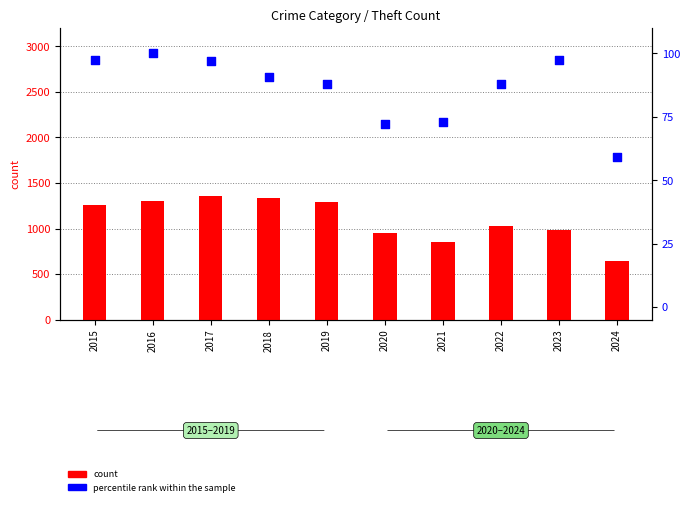

Which series contains the highest Y value?

count